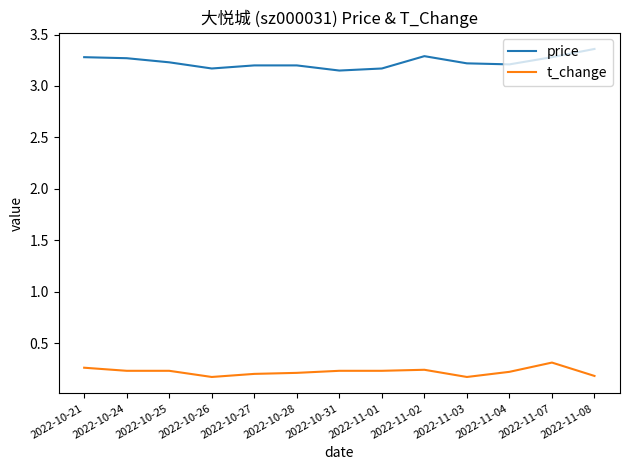

Rank the series by their maximum value, from lowest to highest.

t_change, price